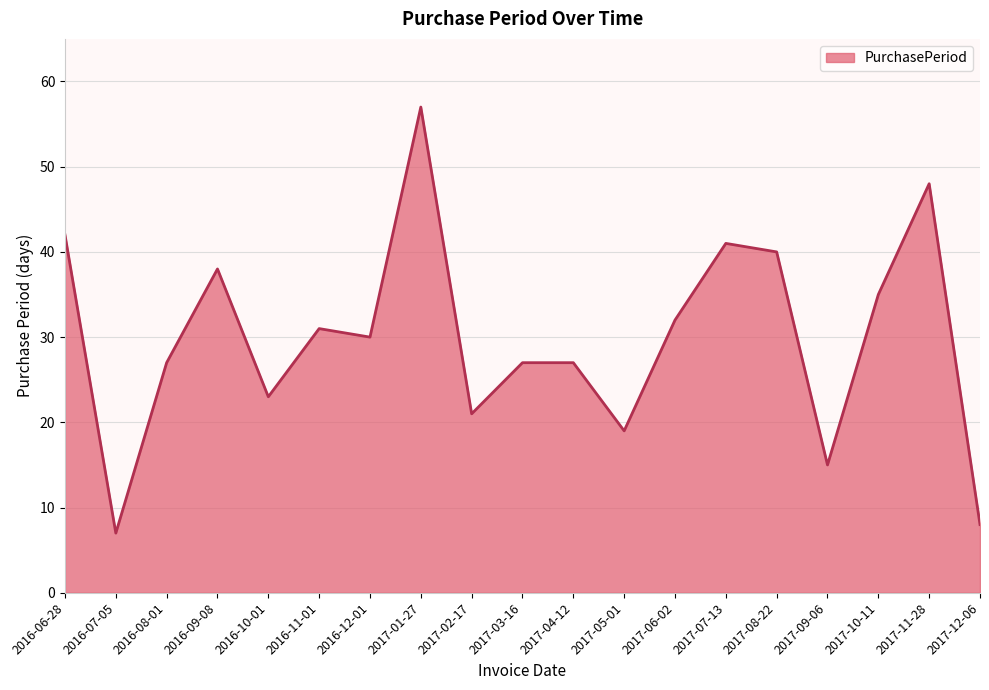

What is the difference between the maximum and minimum values?

50